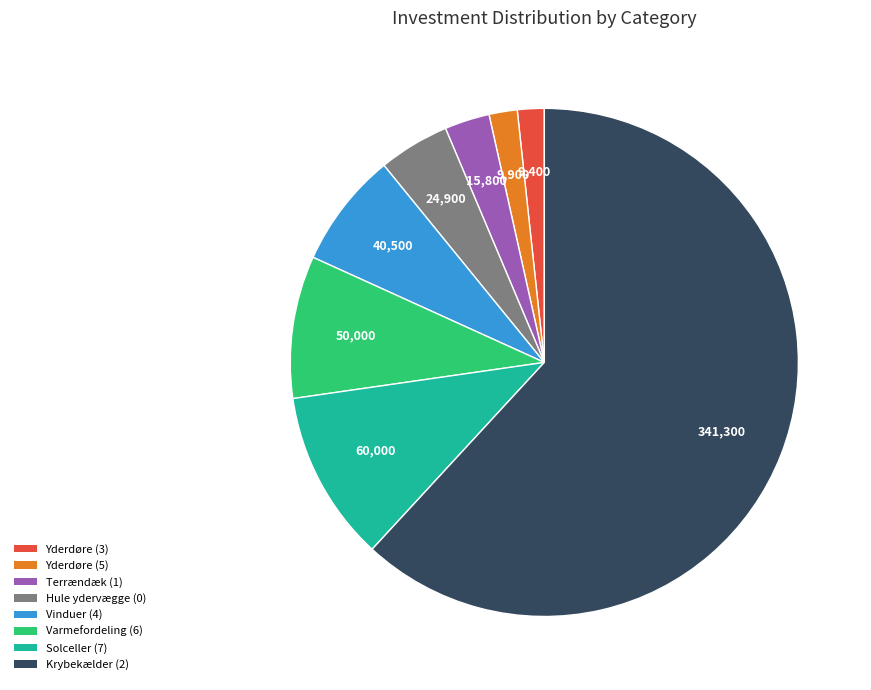

What is the ratio of the value at Krybekælder (2) to the value at Solceller (7)?

5.7